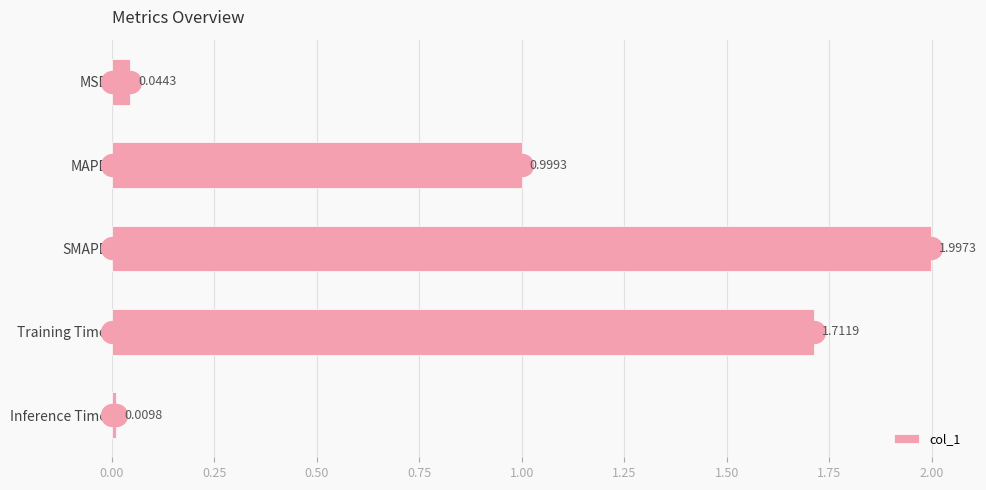

At which label is col_1 closest to 1?

MAPE